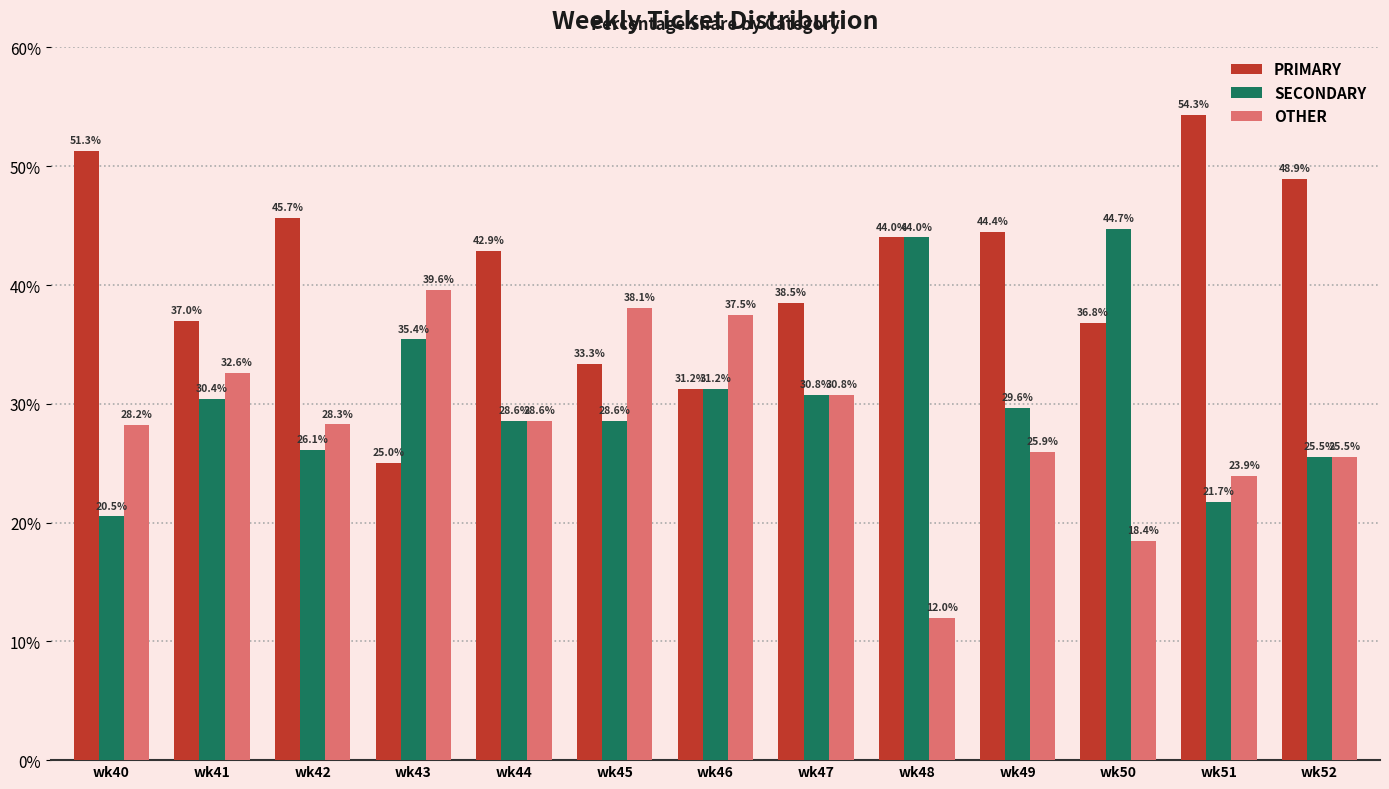

What is the difference between the highest and lowest values at wk49?

18.5